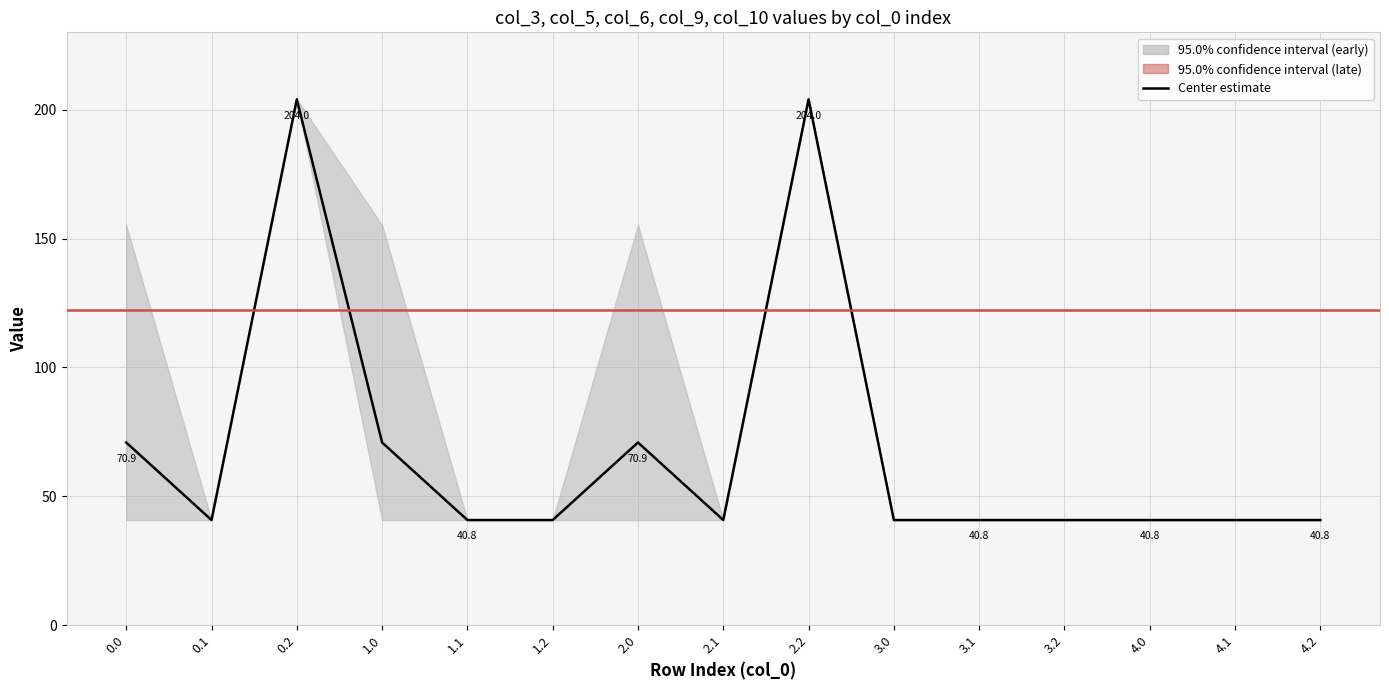

Where is the first local maximum?

0.2